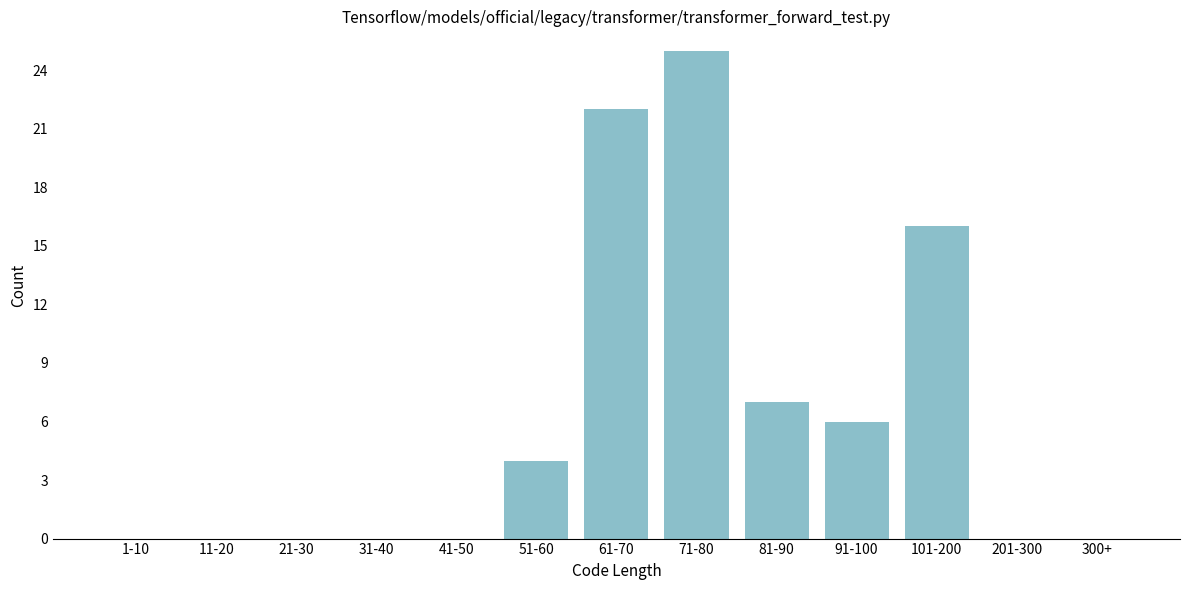

Reading right to left, what are all the values shown in this chart?

300+=0	201-300=0	101-200=16	91-100=6	81-90=7	71-80=25	61-70=22	51-60=4	41-50=0	31-40=0	21-30=0	11-20=0	1-10=0